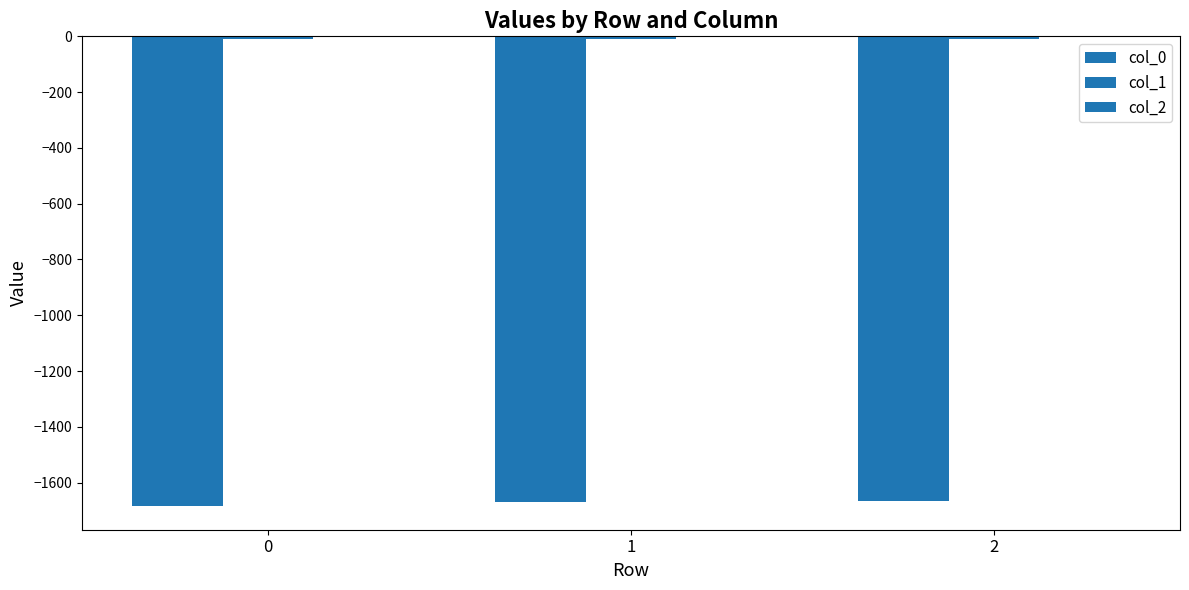

Does the chart contain stacked bars?

No